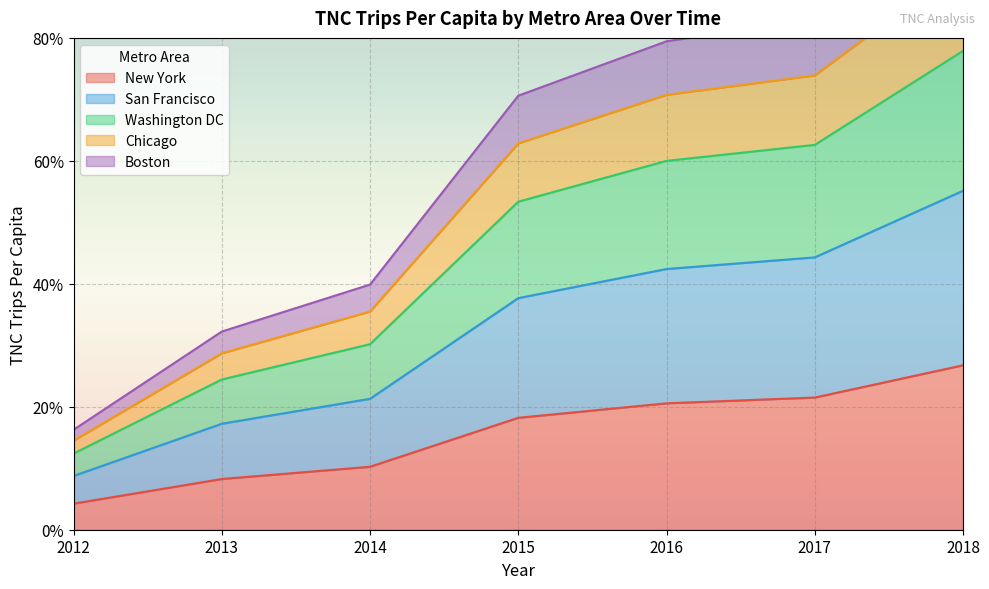

The value of New York at 2012 is 4.2. True or false?

True